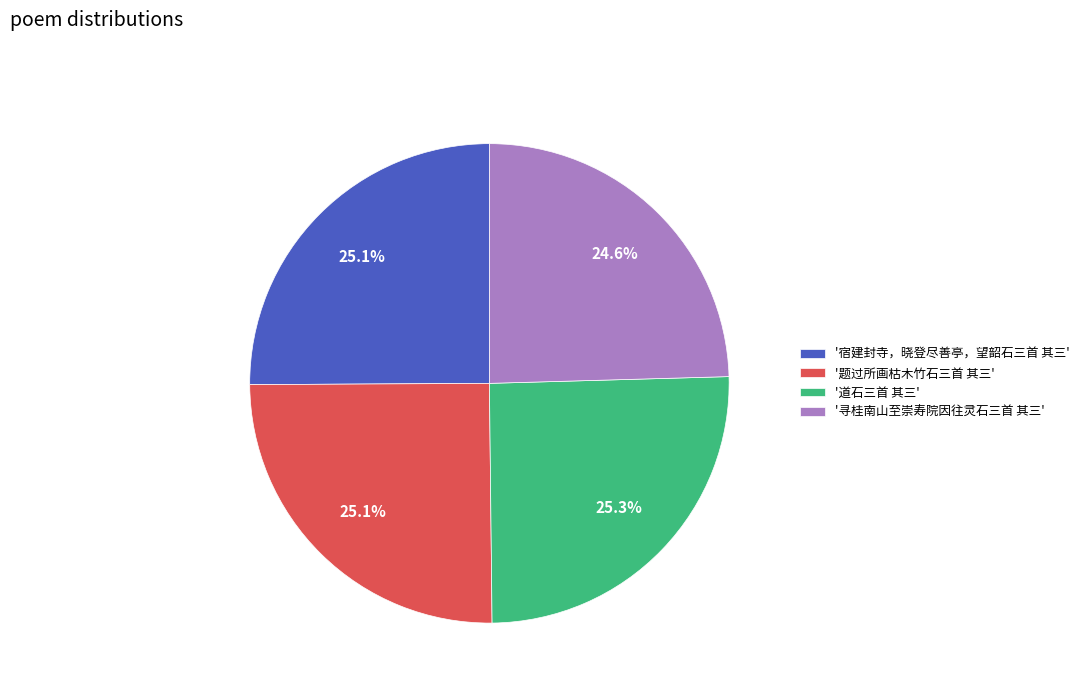

Is the sum of '寻桂南山至崇寿院因往灵石三首 其三' and '宿建封寺，晓登尽善亭，望韶石三首 其三' greater than half?

No